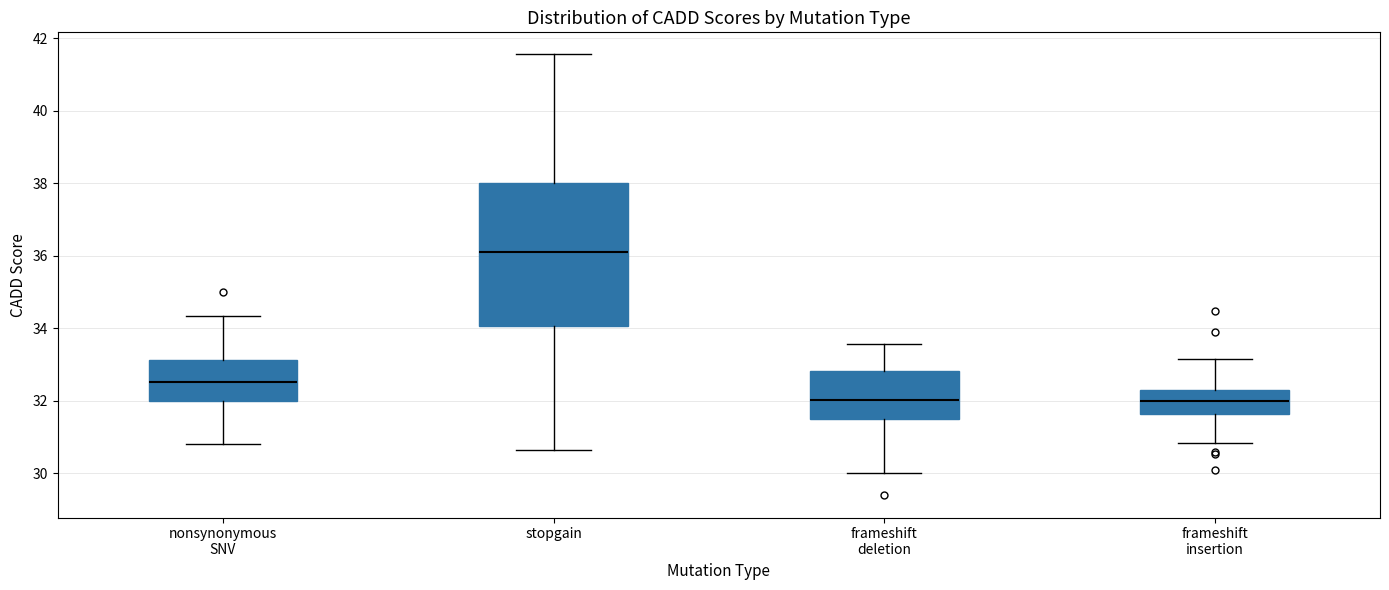

Comparing the boxes themselves (not the whiskers), which one is the tallest?

stopgain